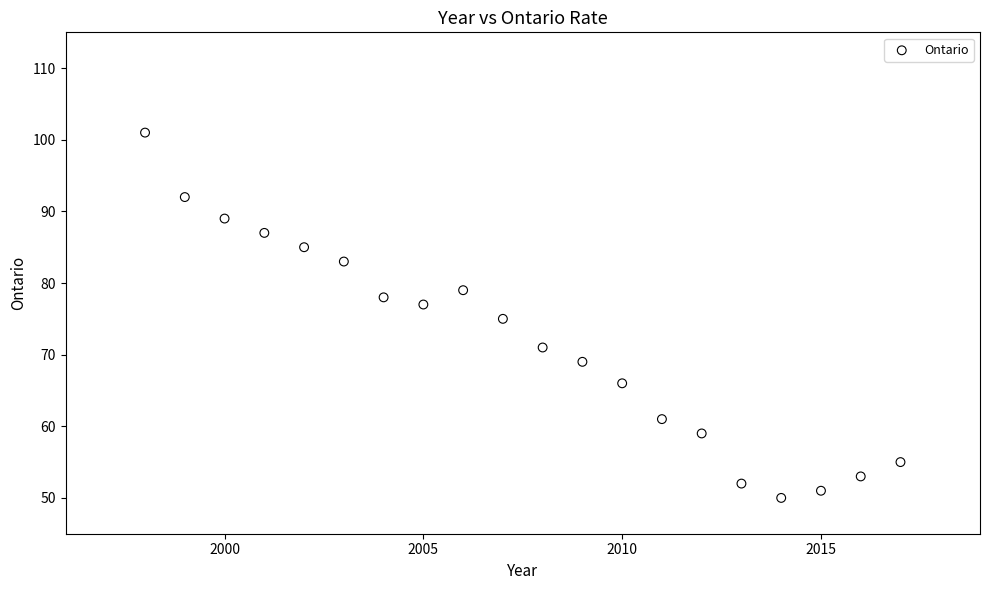

What is the range of Y values (max minus min)?

51